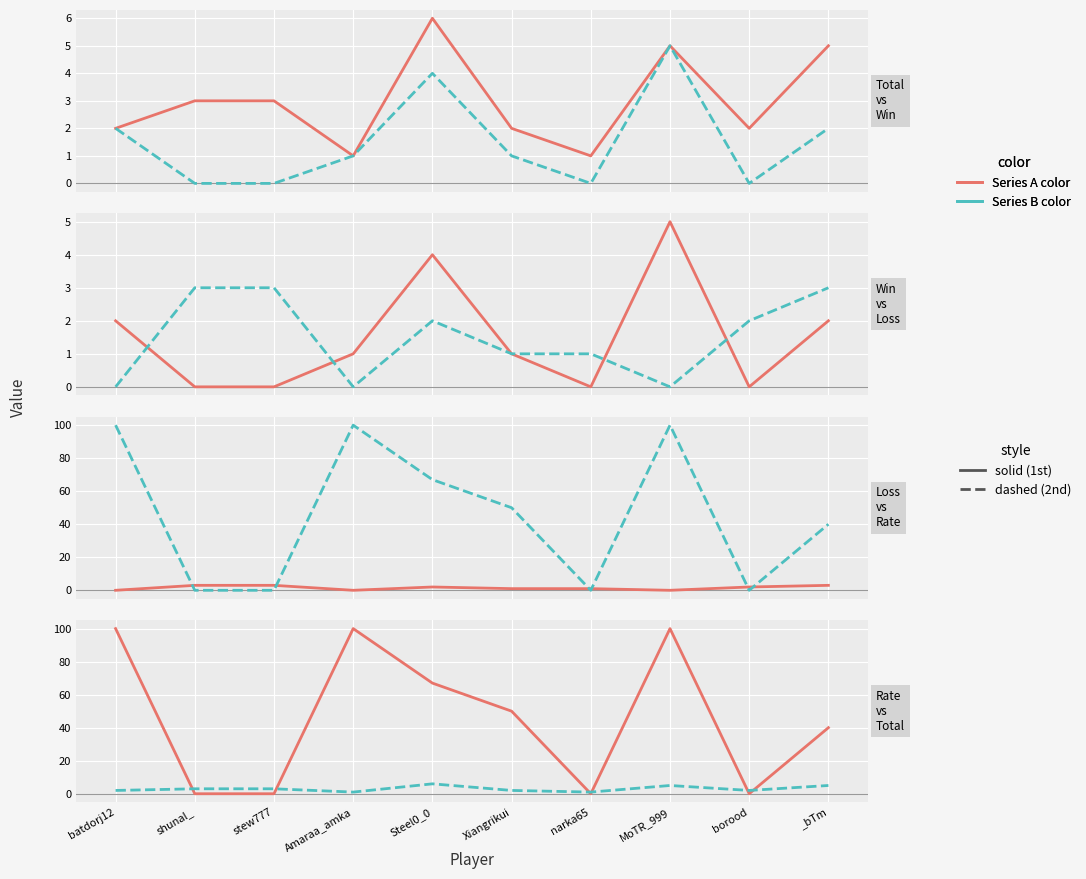

How many values in the Rate series exceed 50?

4